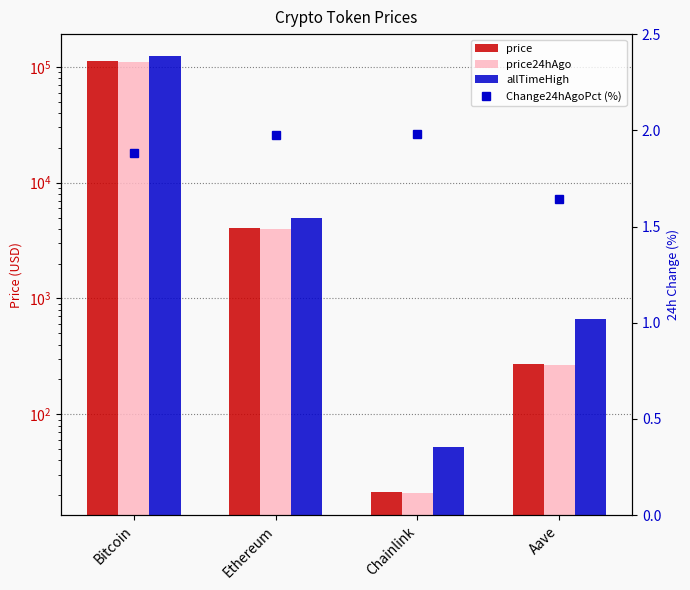

What is the value of the Change24hAgoPct (%) bar at the 2nd from the left?

2.0